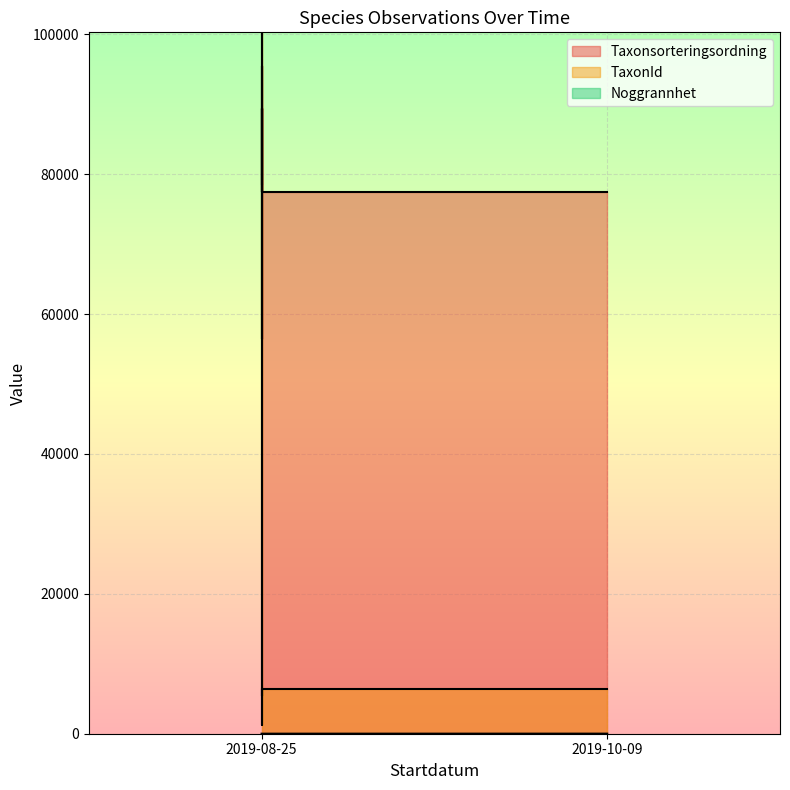

What is the label of the 11th point from the right?

2019-08-25